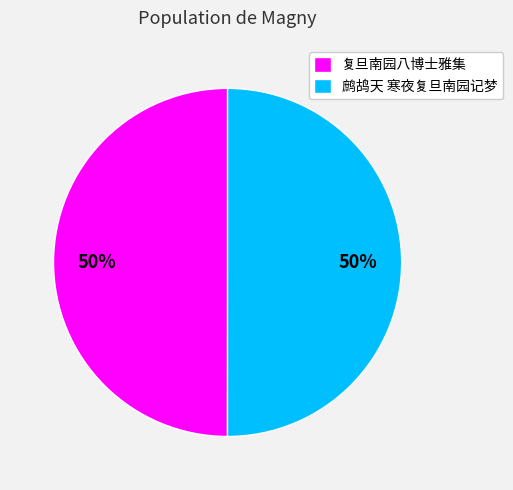

How many segments does this pie chart have?

2